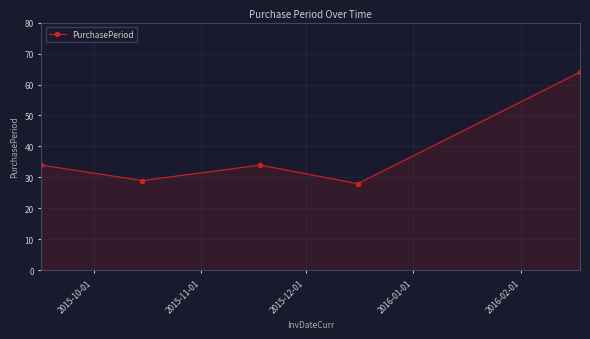

What is the minimum value shown in the chart?

28